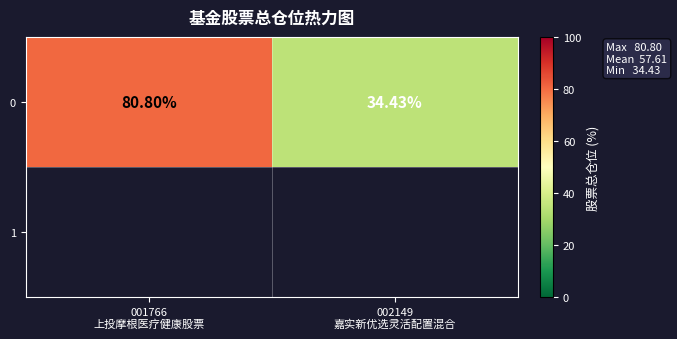

Where is the data nearest to the value 57?

002149
嘉实新优选灵活配置混合